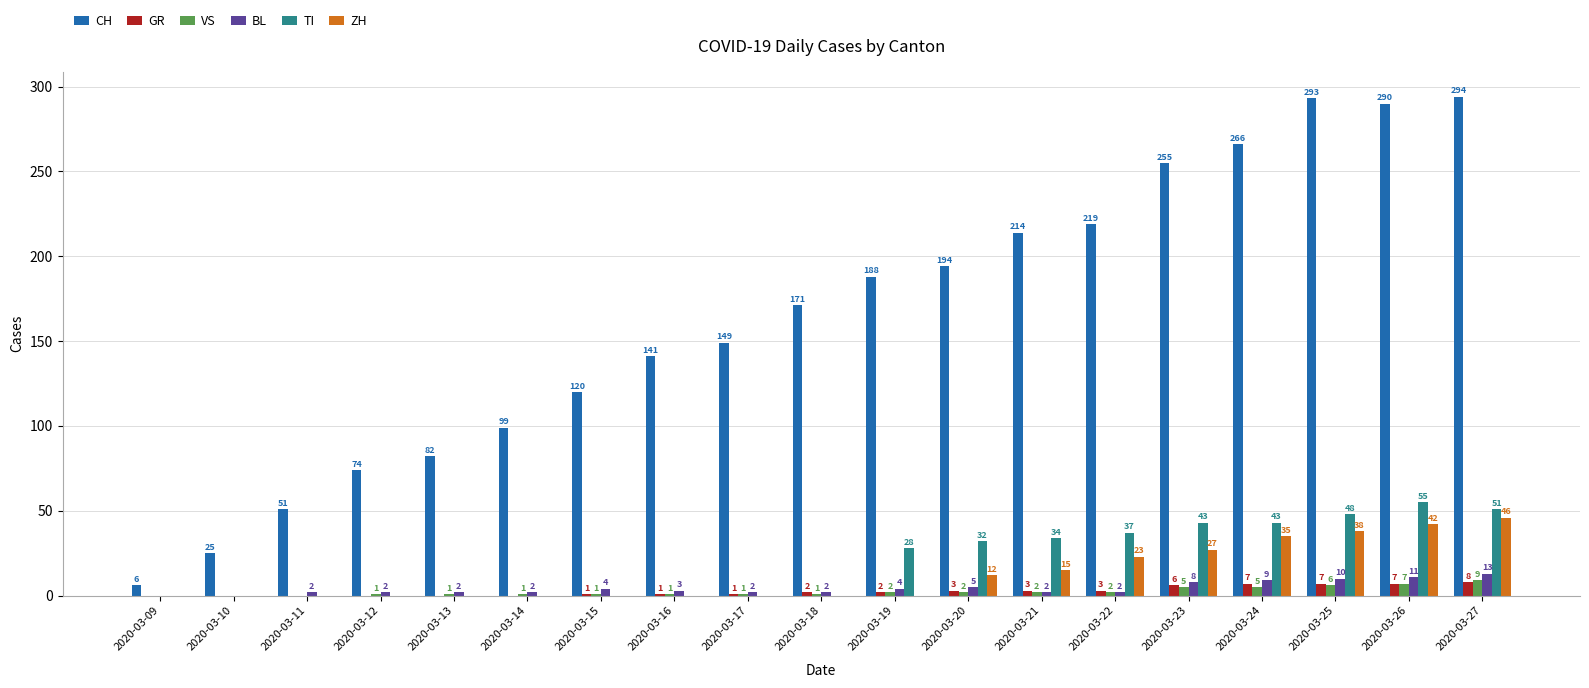

Between 2020-03-15 and 2020-03-17, which series saw the biggest shift?

CH